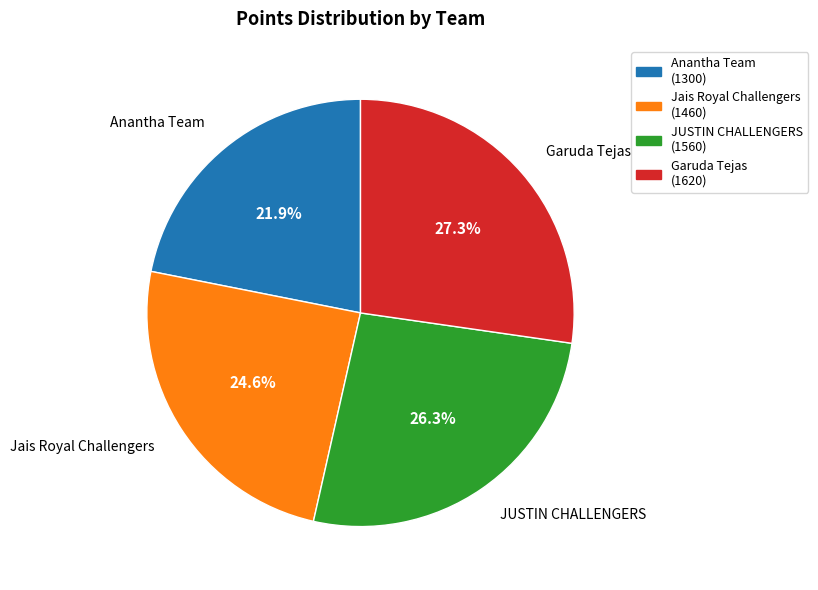

How many slices are in this pie chart?

4